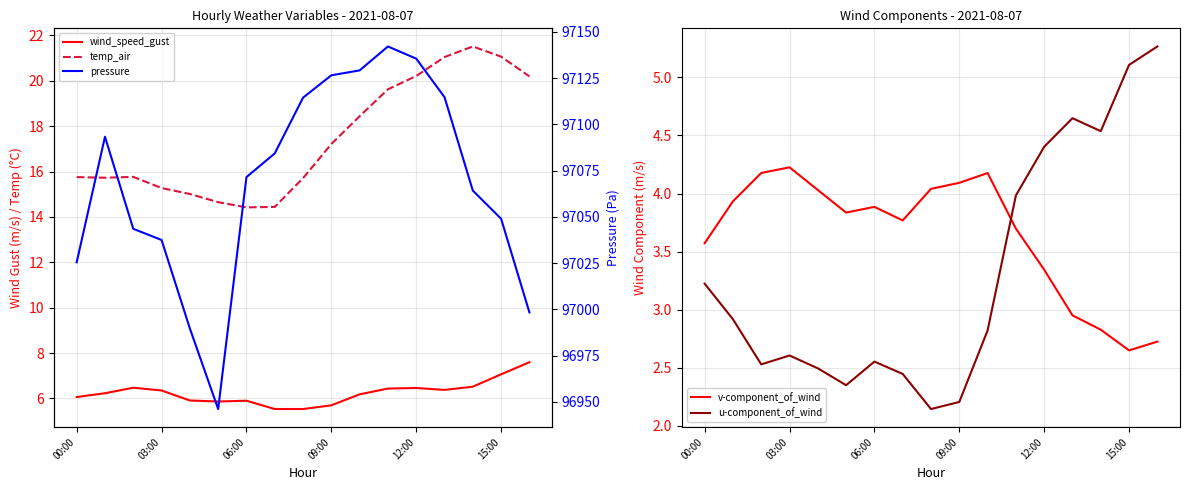

Is it true that u-component_of_wind equals 2.0 at 15:00?

False